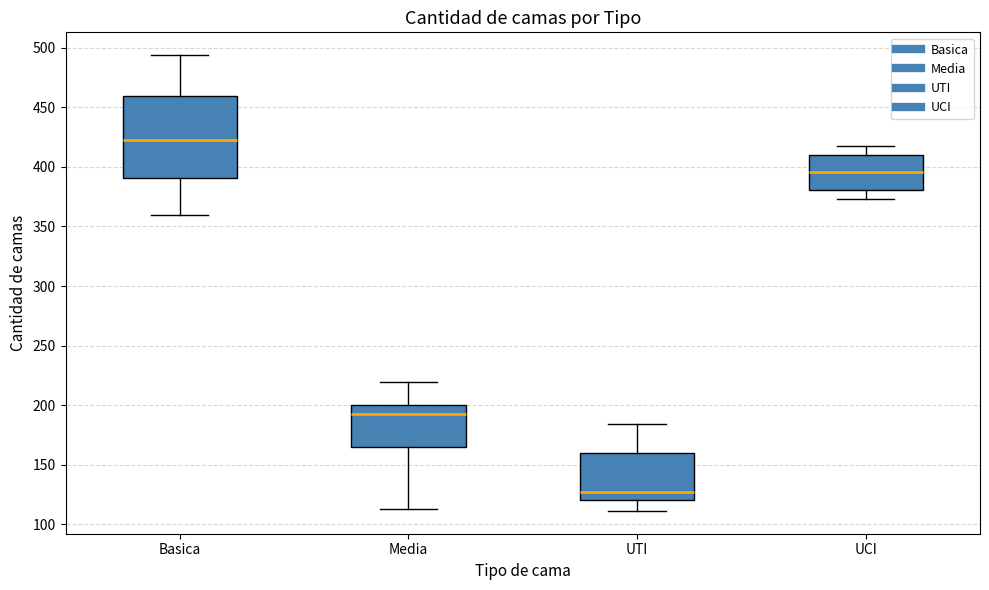

Reading left to right, read every box against the y-axis: the position of its median line, the range the box covers, and the ends of its whiskers. The values are not printed on the chart, so give them approximately, as read against the axis.

Basica: median 425, box 390 to 460, whiskers 360 to 495
Media: median 195, box 165 to 200, whiskers 115 to 220
UTI: median 125, box 120 to 160, whiskers 110 to 185
UCI: median 395, box 380 to 410, whiskers 375 to 420